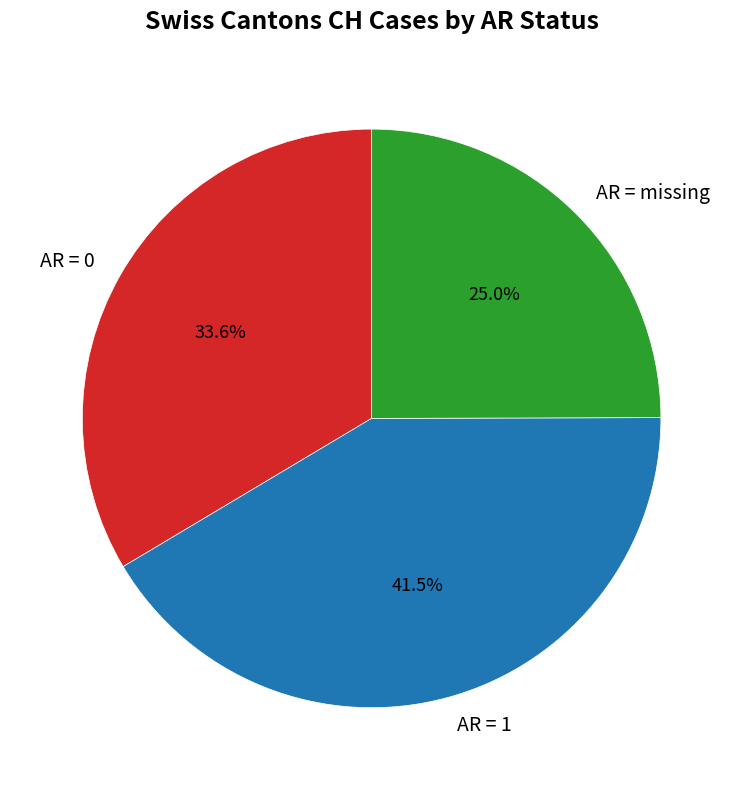

What is the total percentage of AR = 1 and AR = missing?

66.4%